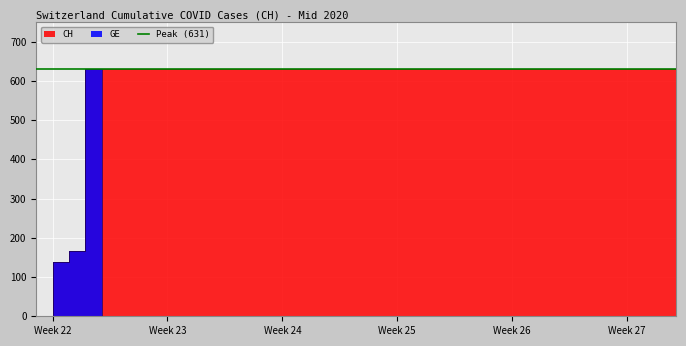

Count the number of categories in the chart.

40